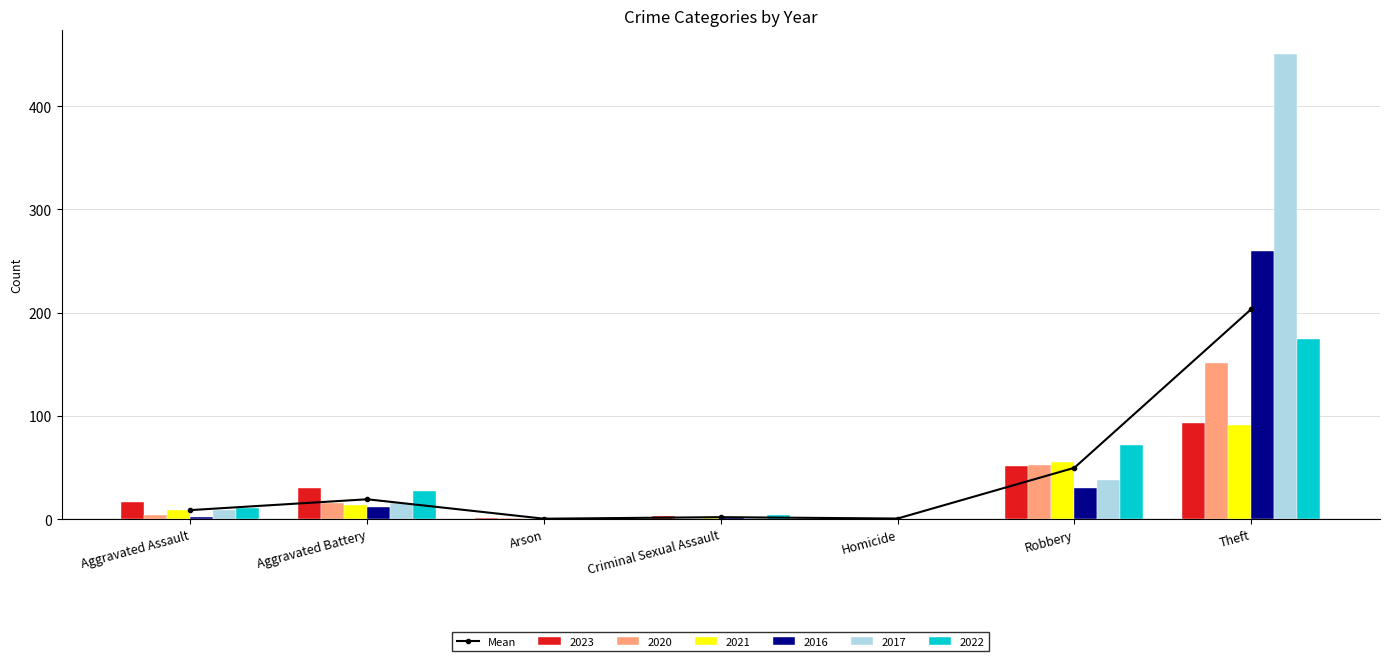

List the labels in order of value, smallest first.

Arson, Homicide, Criminal Sexual Assault, Aggravated Assault, Aggravated Battery, Robbery, Theft